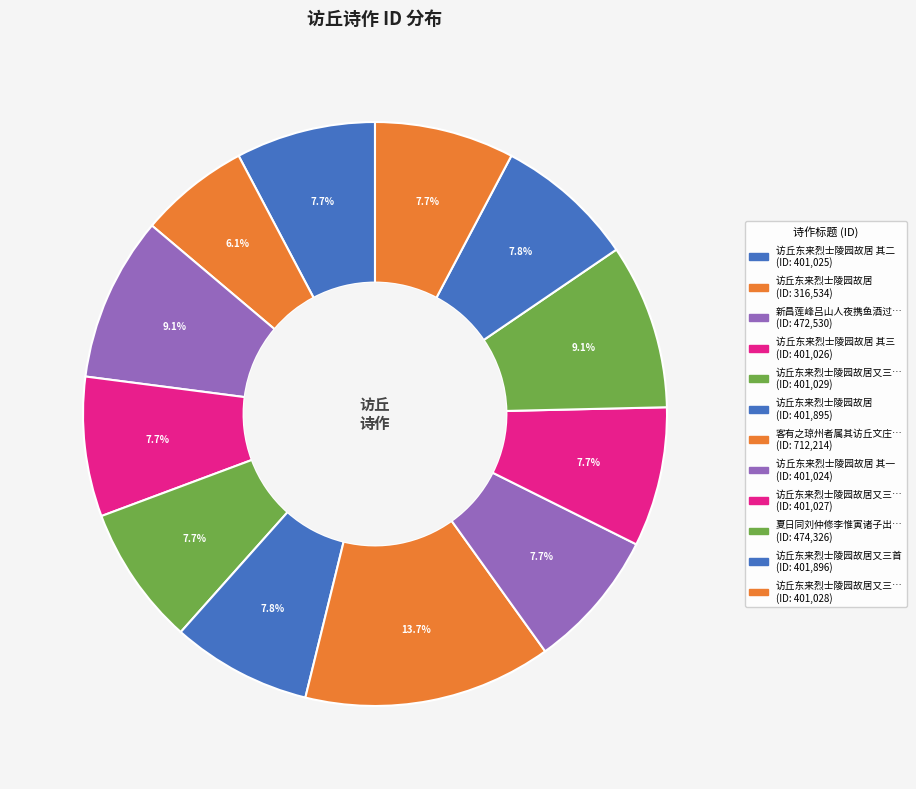

How many segments does this pie chart have?

12